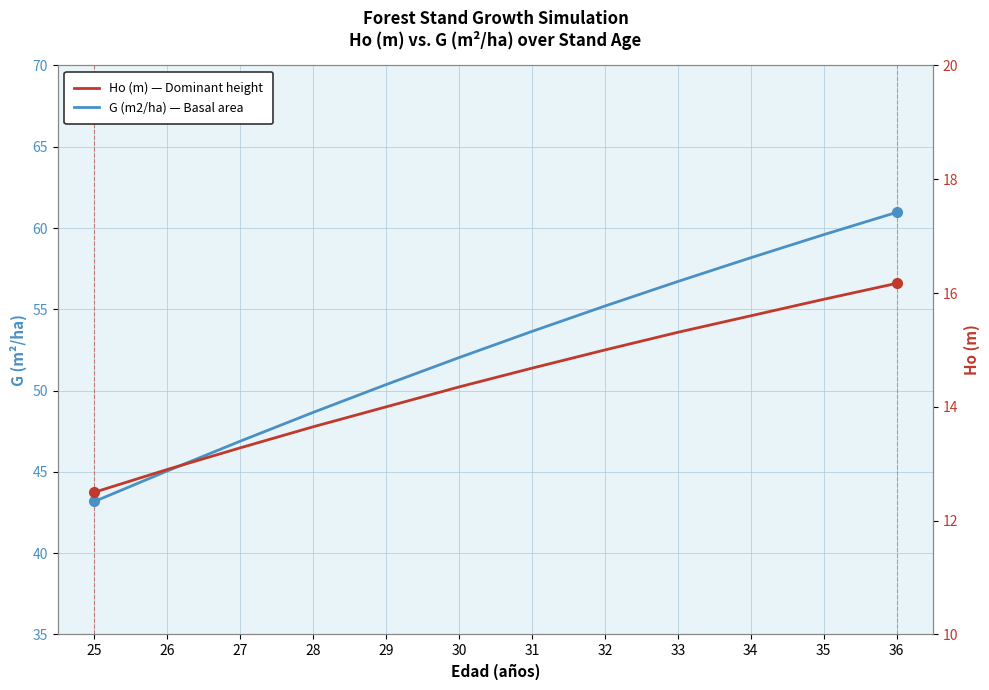

How many data points does each series have?

12